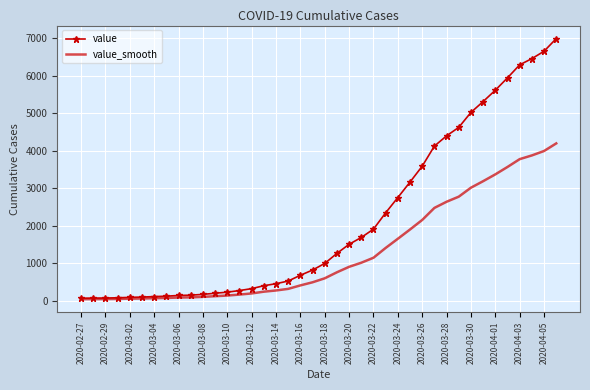

Which series has the largest total across all categories?

value